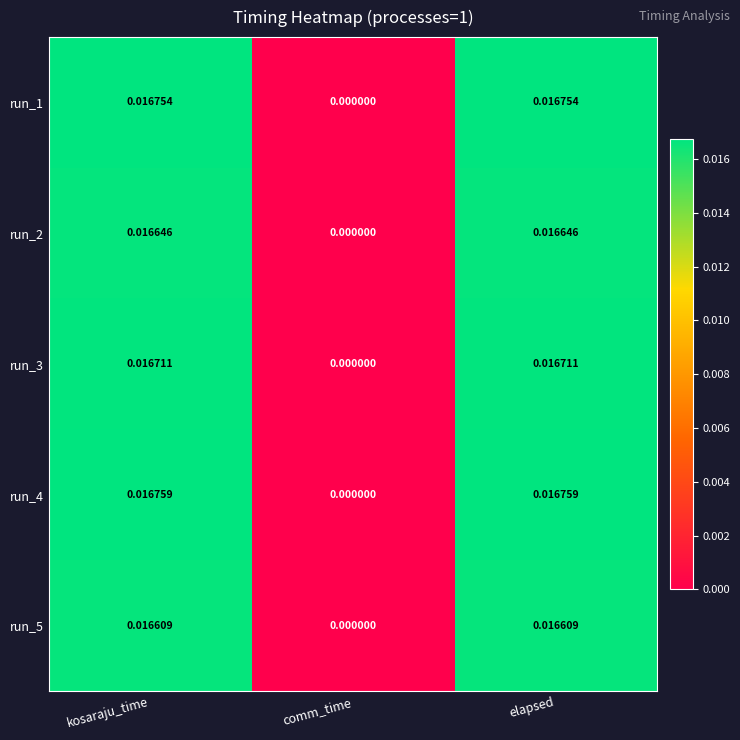

Which series has the largest range (max minus min)?

run_4